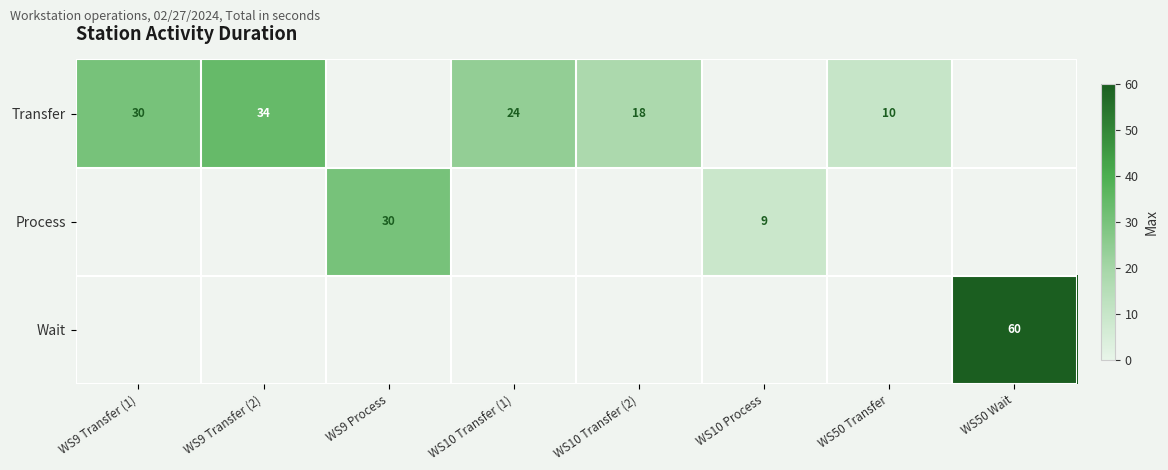

The value of Transfer at WS9 Transfer (1) is 30. True or false?

True